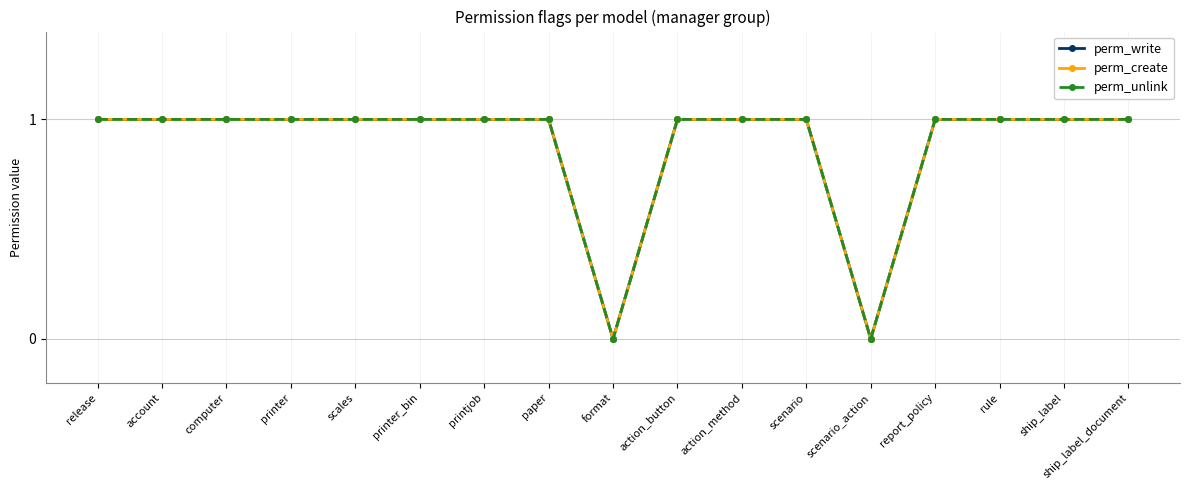

The value of perm_write at scales is 1. True or false?

True